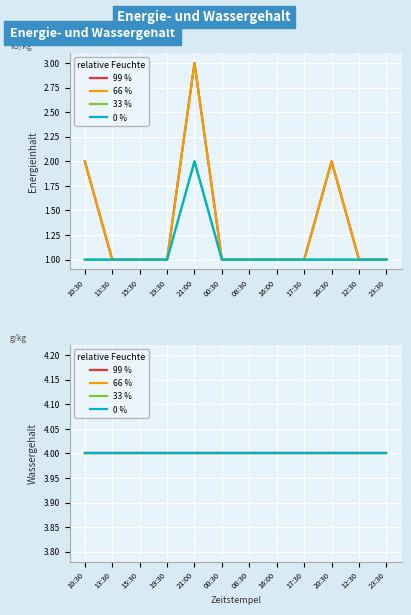

List the labels in order of 0 % value, smallest first.

10:30, 13:30, 15:30, 19:30, 00:30, 08:30, 16:00, 17:30, 20:30, 12:30, 23:30, 21:00